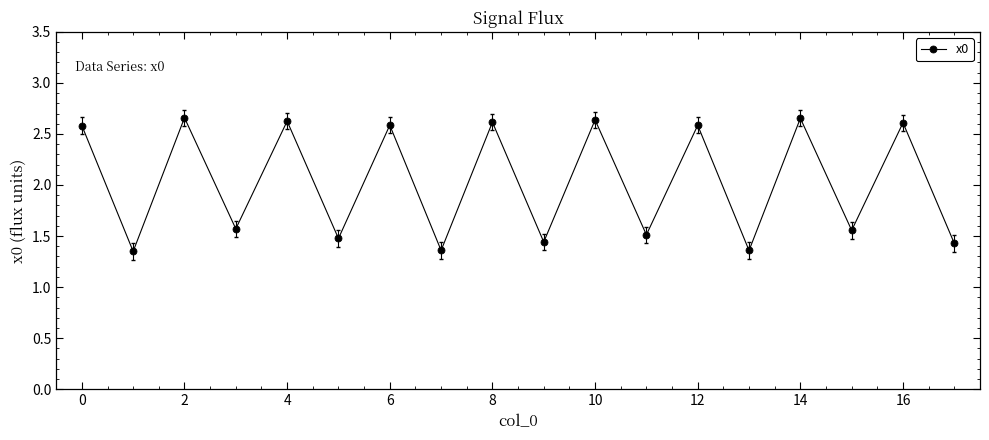

Count the values in the range 1 to 2.

9